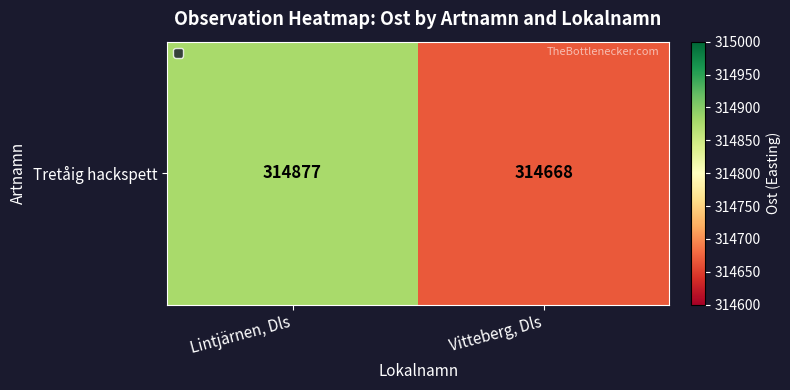

Count the number of data series in this chart.

1